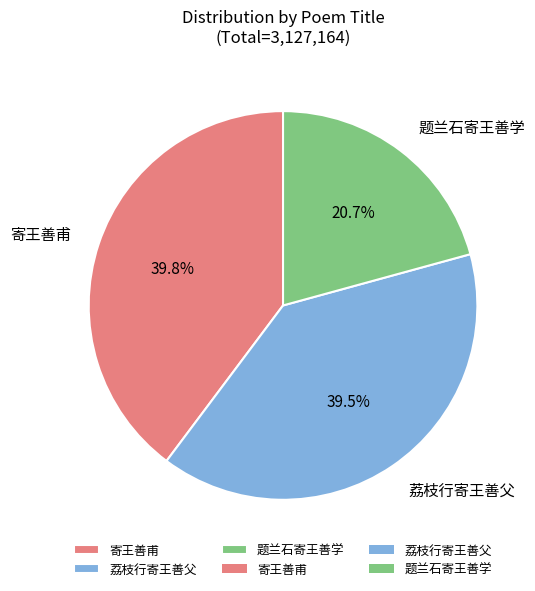

Is there any slice that represents more than half of the pie?

No